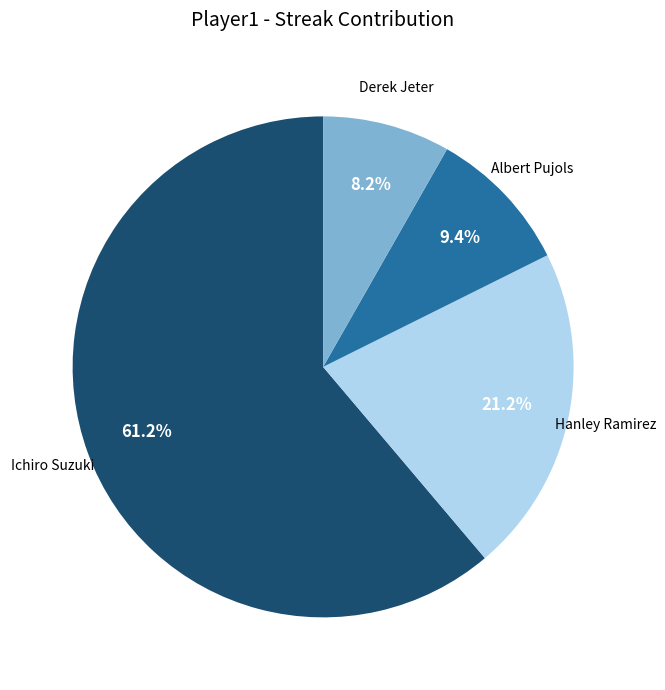

Is there any slice that represents more than half of the pie?

Yes